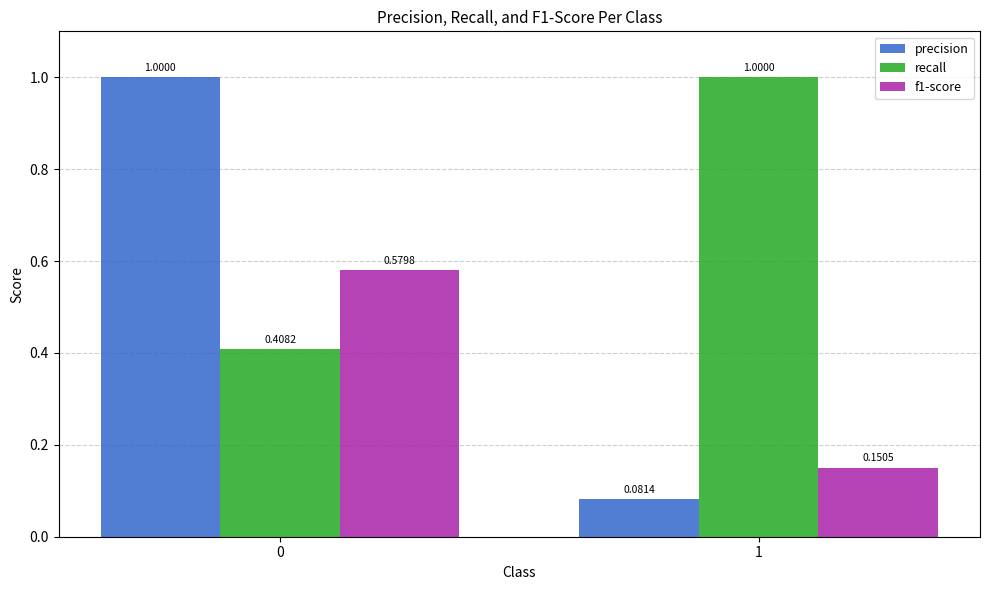

How many bars are there in each group?

3